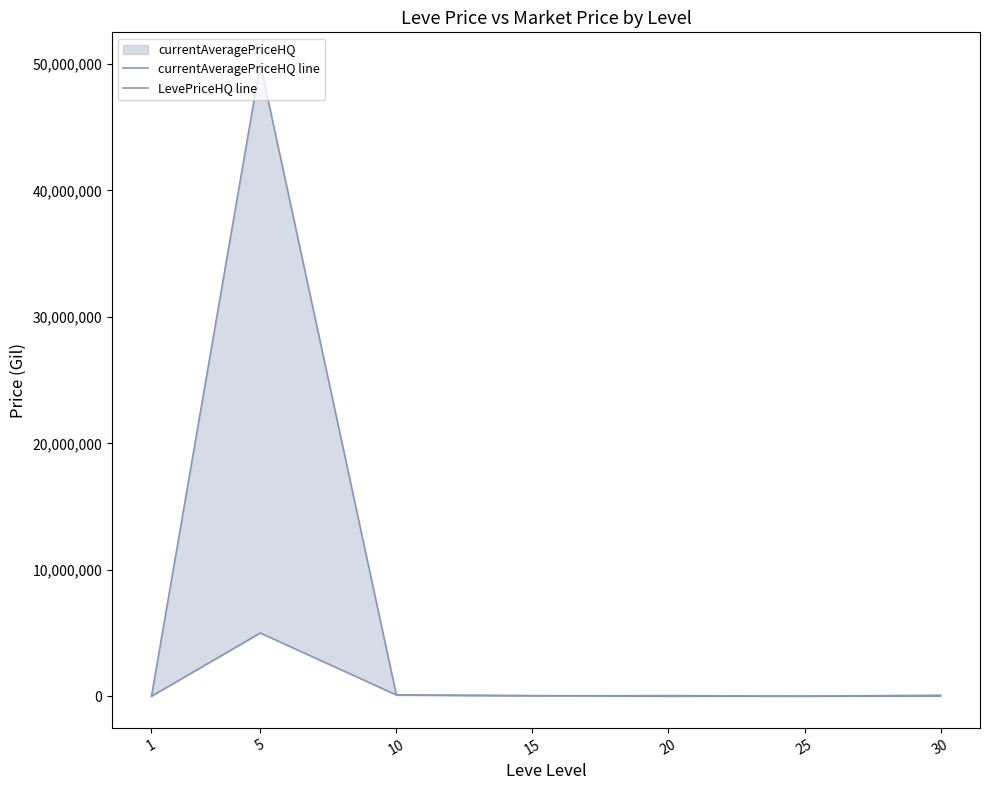

In currentAveragePriceHQ line, how many points are lower than both neighbors (excluding endpoints)?

1